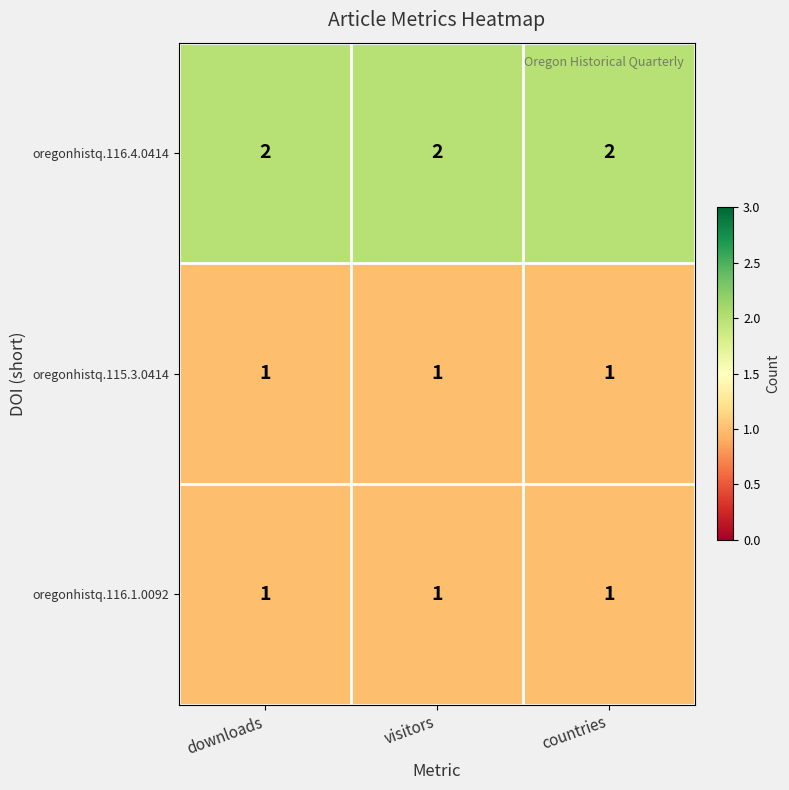

Is it true that oregonhistq.116.1.0092 equals 1 at countries?

True